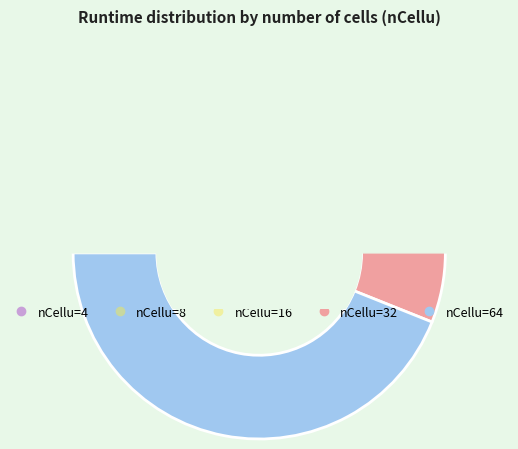

What is the largest slice in the pie chart?

64